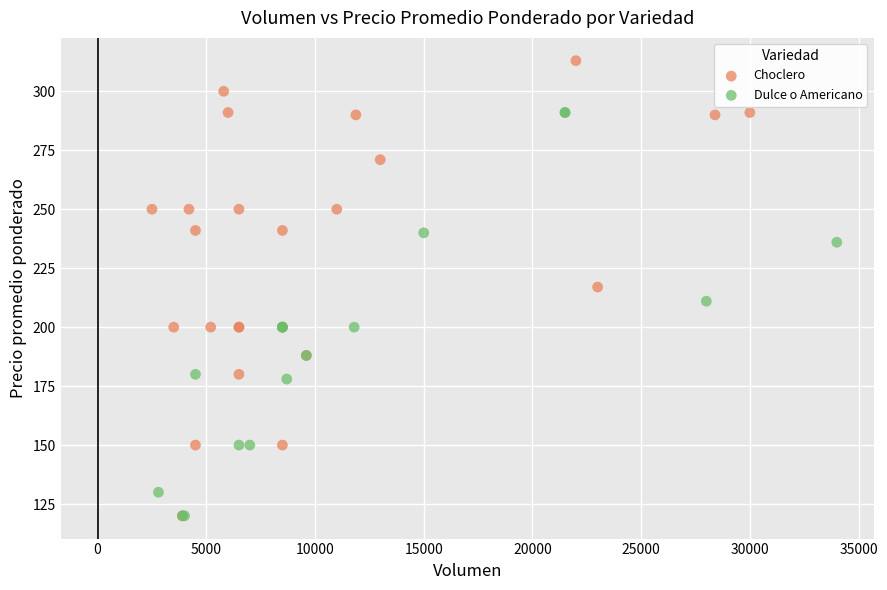

Which series has the largest Y range (max minus min)?

Choclero